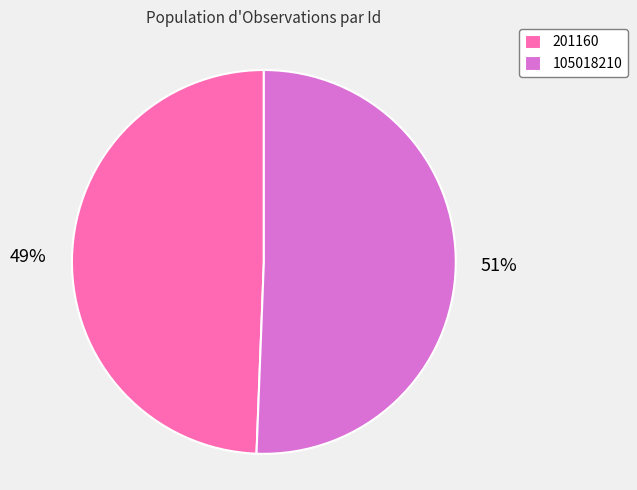

How many slices are in this pie chart?

2